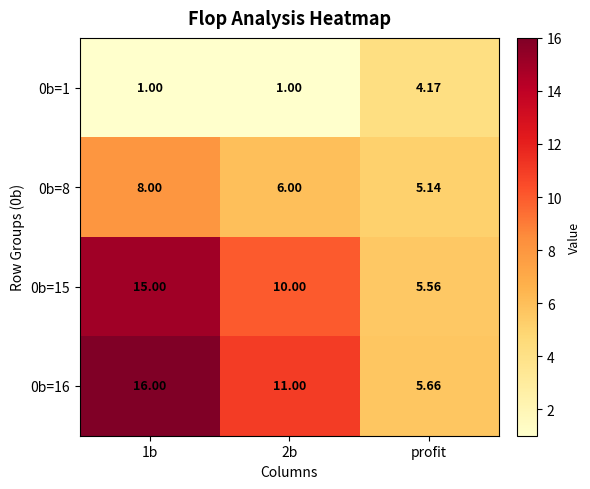

How many distinct data groups are displayed?

4